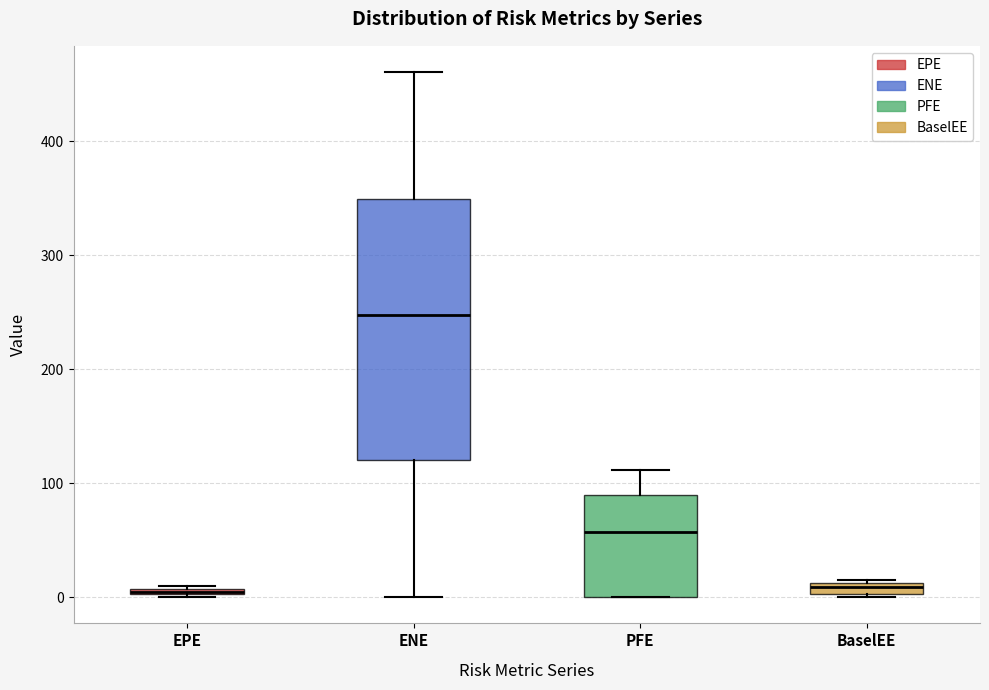

Where is the upper edge of the box for BaselEE on the y-axis? The values are not printed on the chart, so give them approximately, as read against the axis.

10